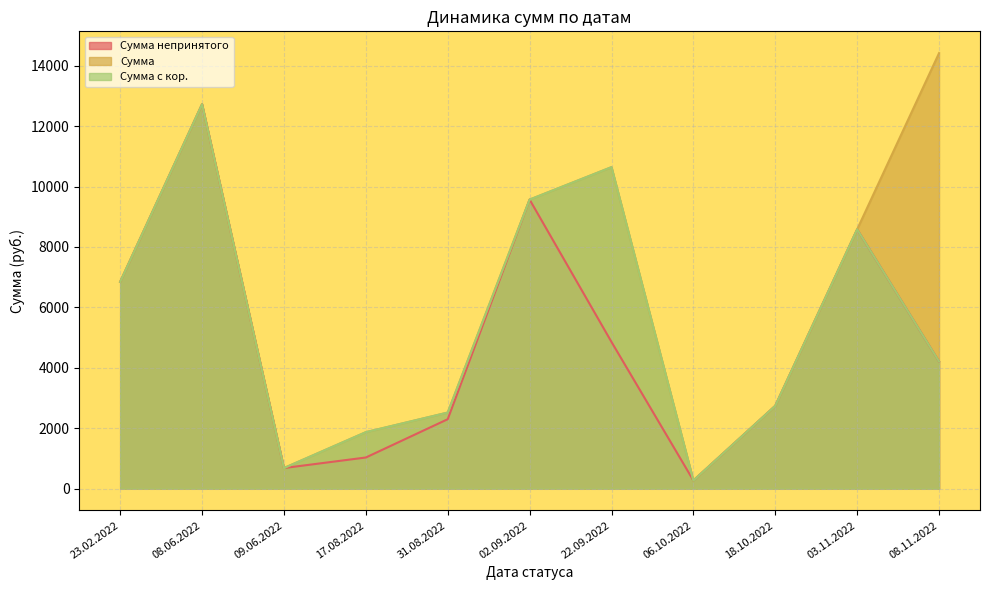

Does the chart have visible grid lines?

Yes